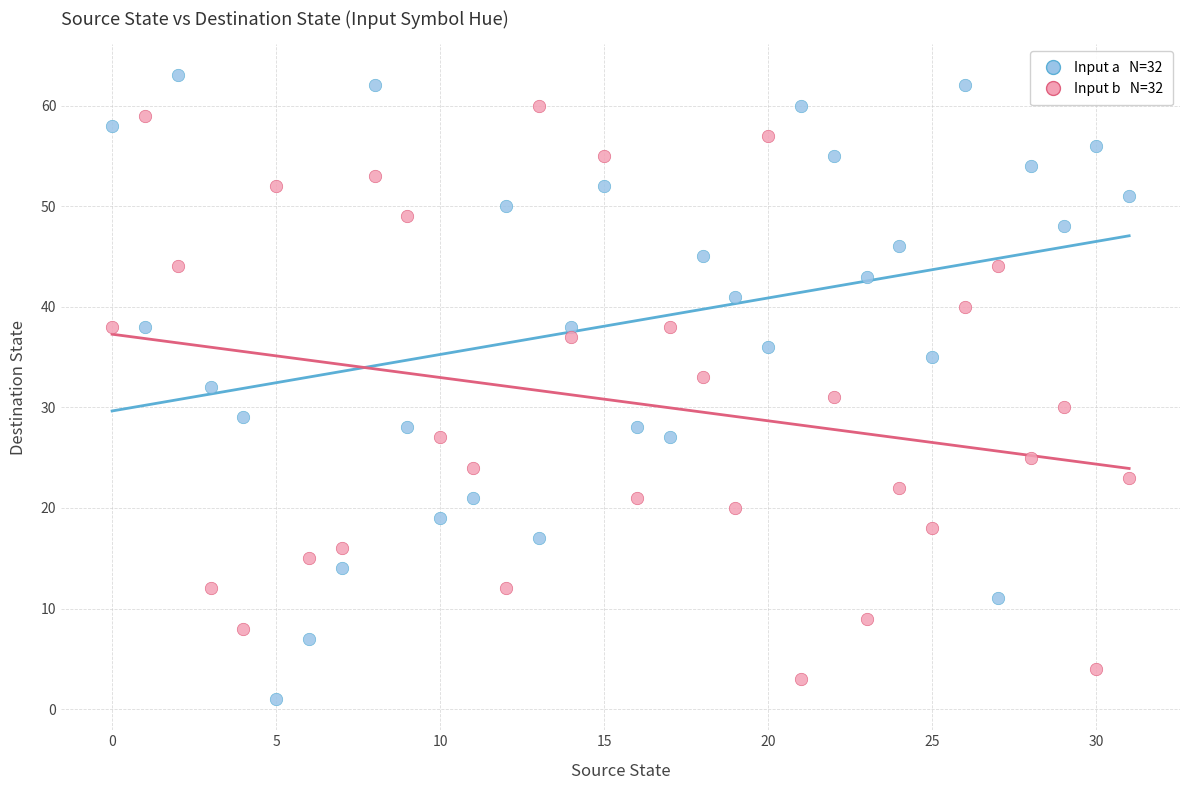

Across all data points, what is the range of Y values (max minus min)?

62